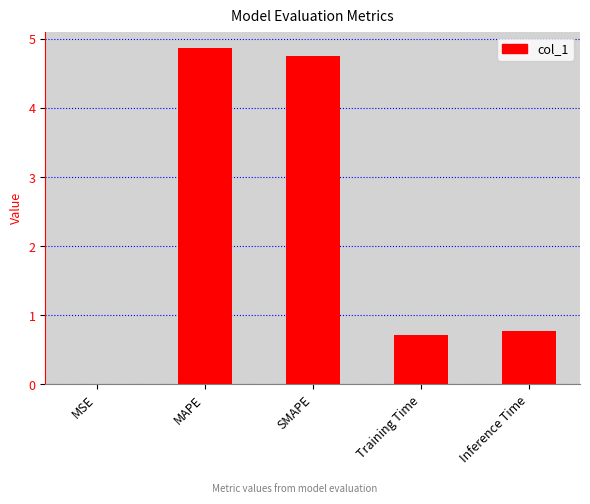

True or false: the data shows 0.7 at Training Time.

True